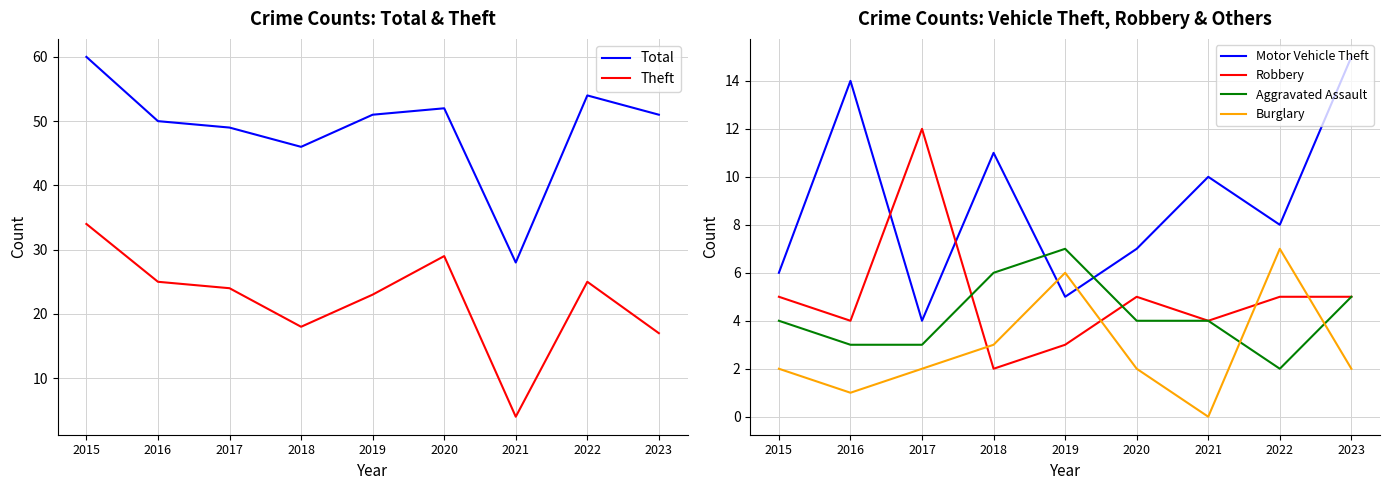

What is the average value of the Robbery series?

5